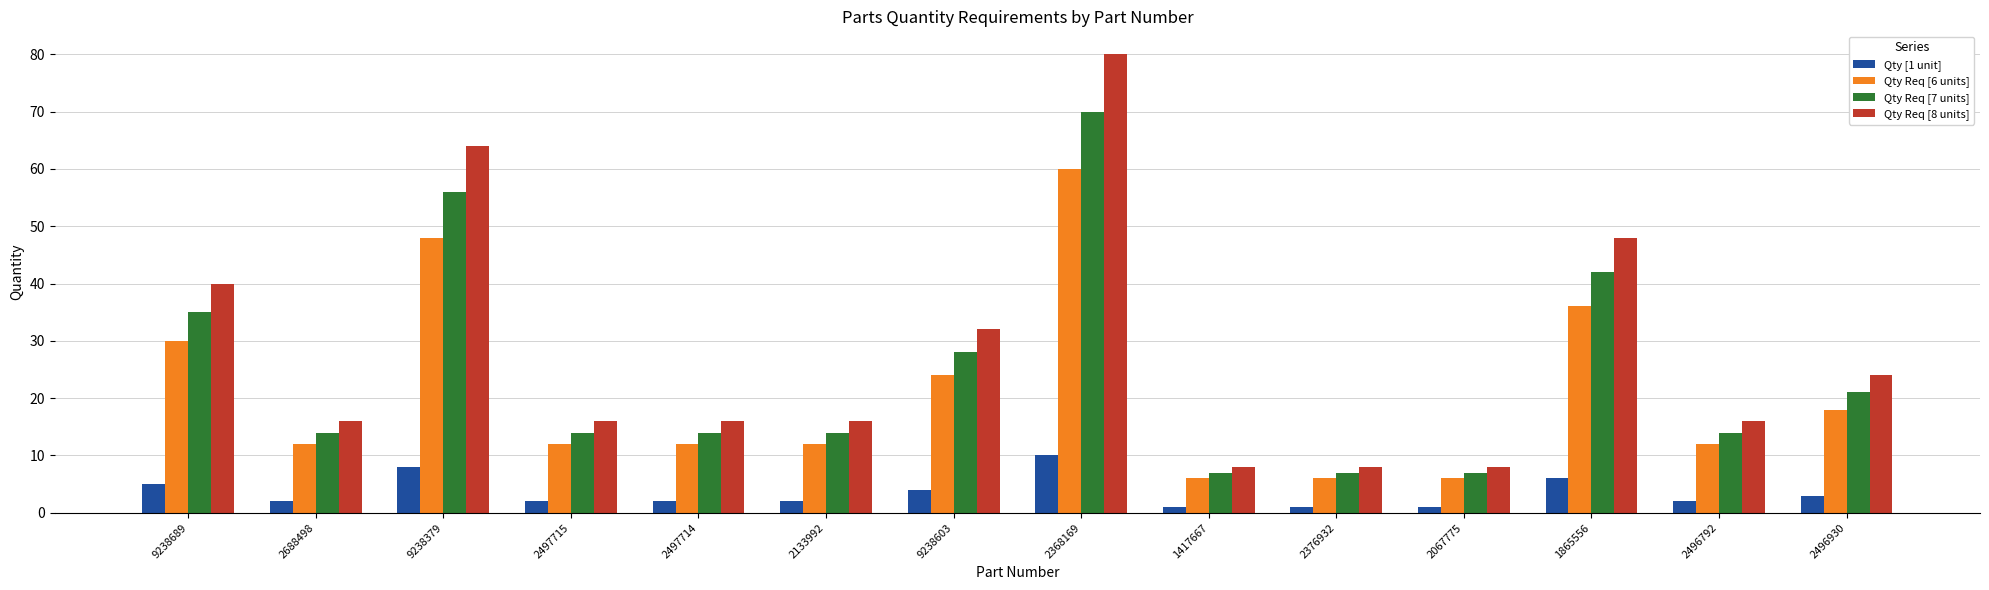

Are the bars grouped side by side (vs. stacked)?

Yes